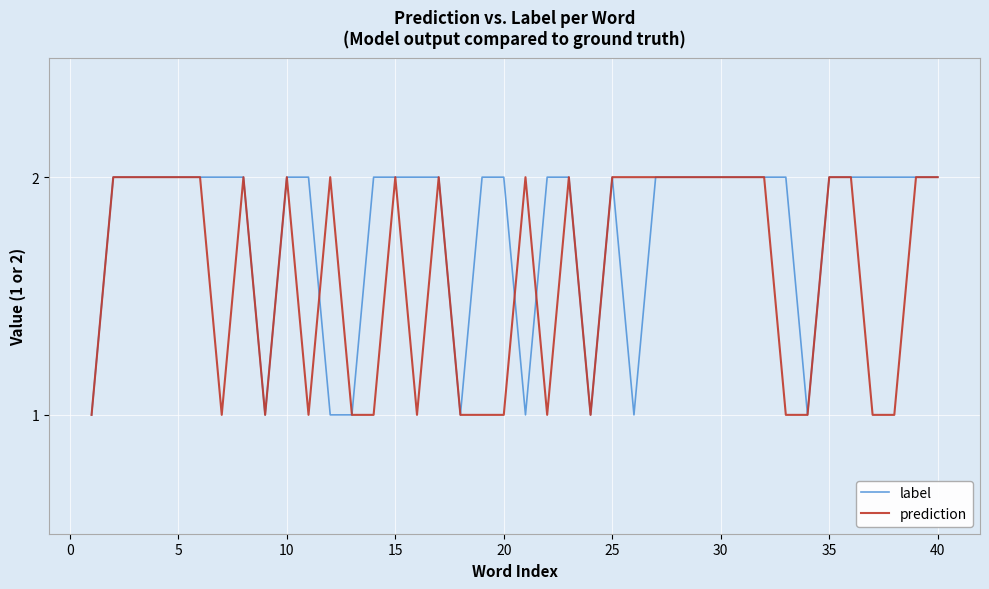

Rank the series by their average value, from highest to lowest.

label, prediction